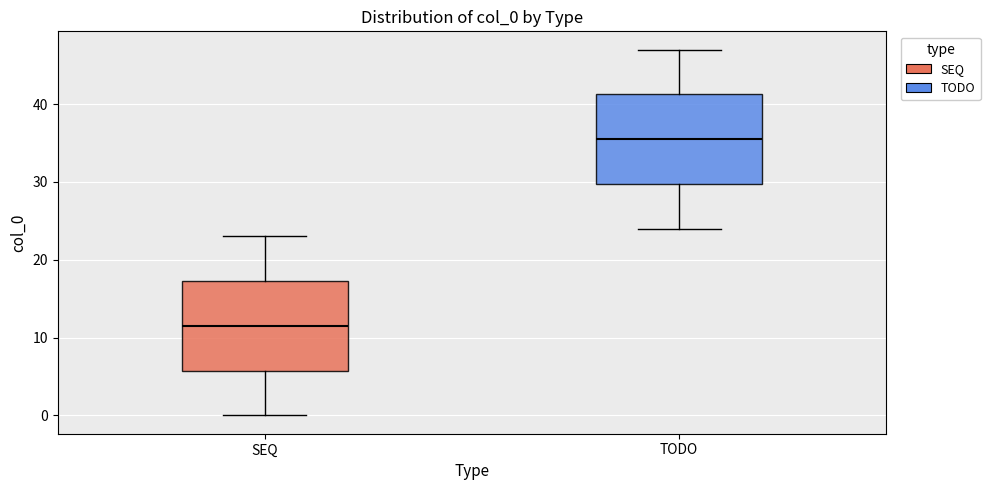

Which box has the highest median line?

TODO